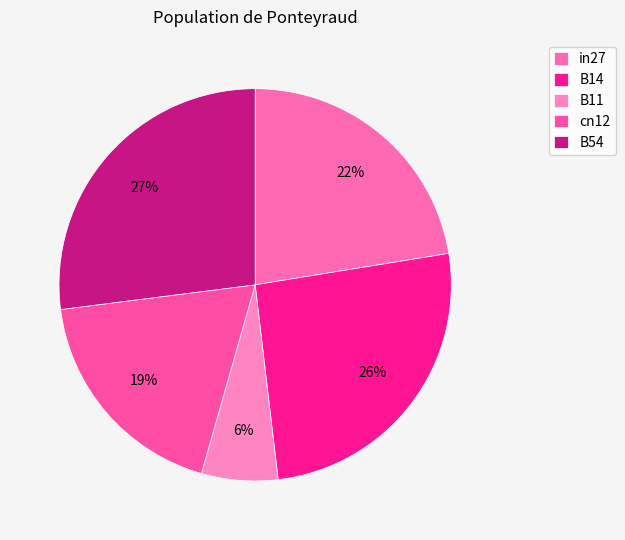

Rank the categories by value from lowest to highest.

B11, cn12, in27, B14, B54